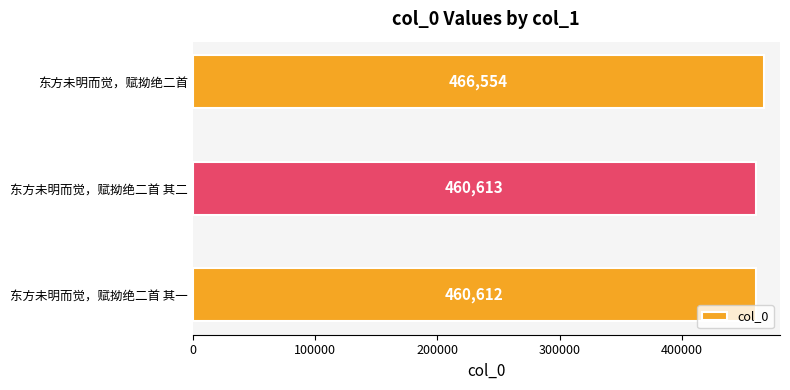

At which category does the chart reach its peak across all series?

东方未明而觉，赋拗绝二首